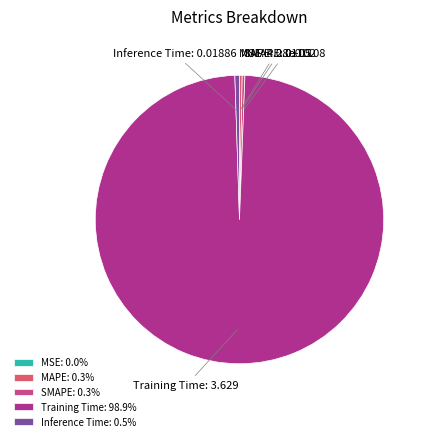

Does Training Time account for over 50% of the chart?

Yes